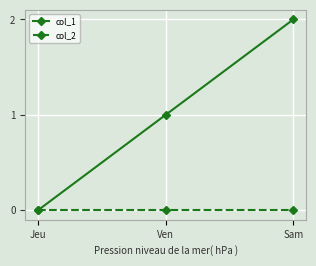

Rank the series by their maximum value, from lowest to highest.

col_2, col_1